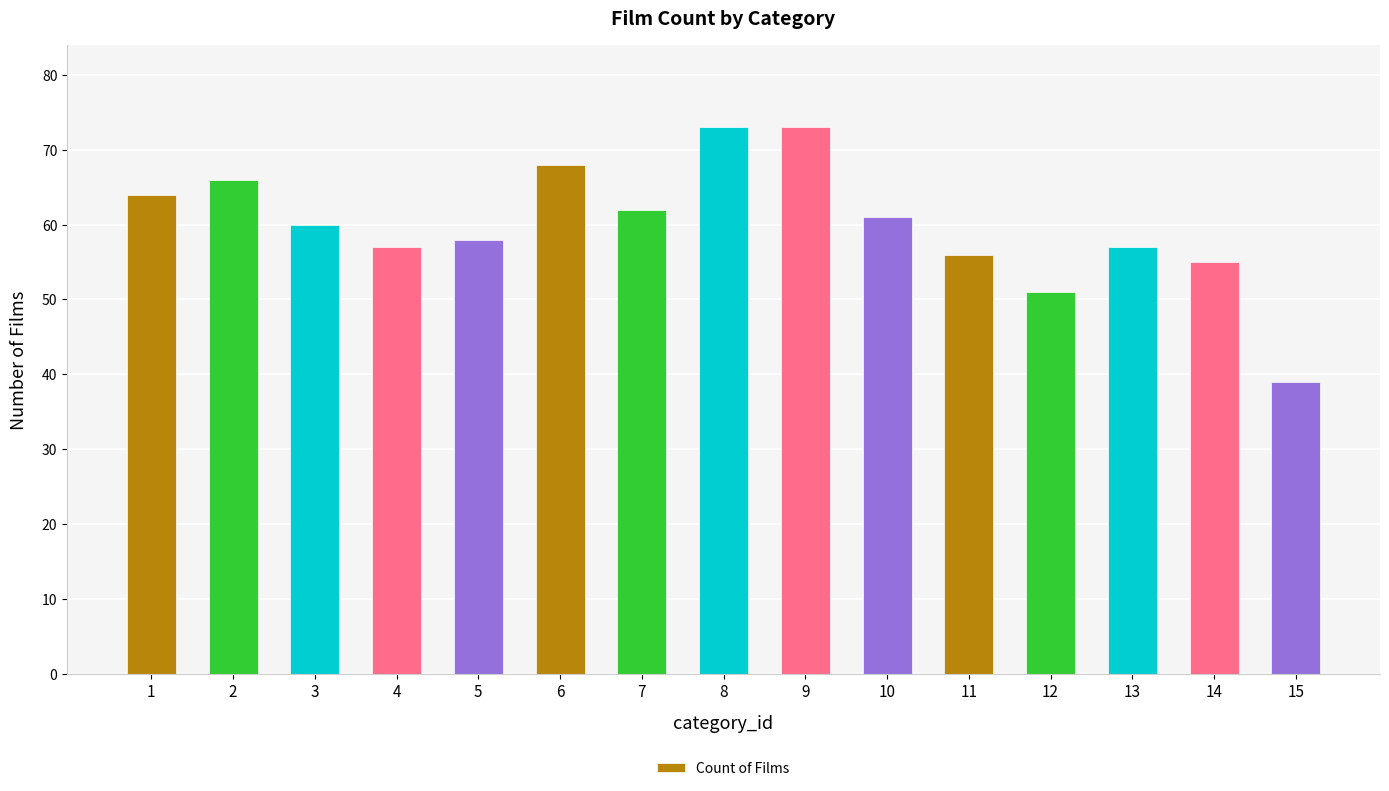

What is the change in value from 3 to 13?

-3